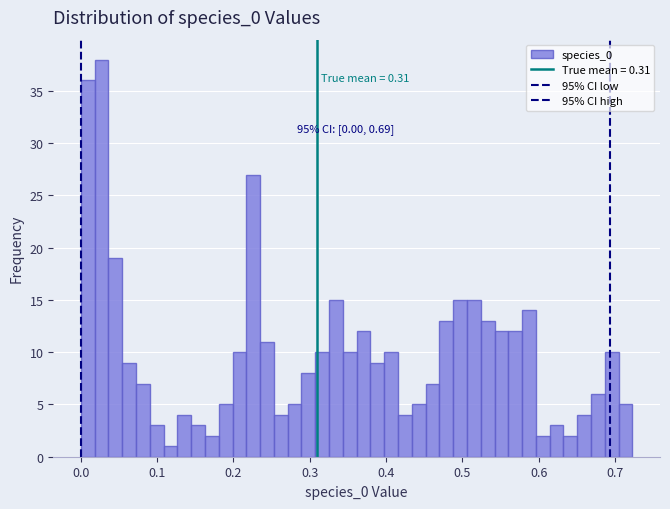

Read against the x-axis, roughly where is the centre of the tallest bar?

0.03